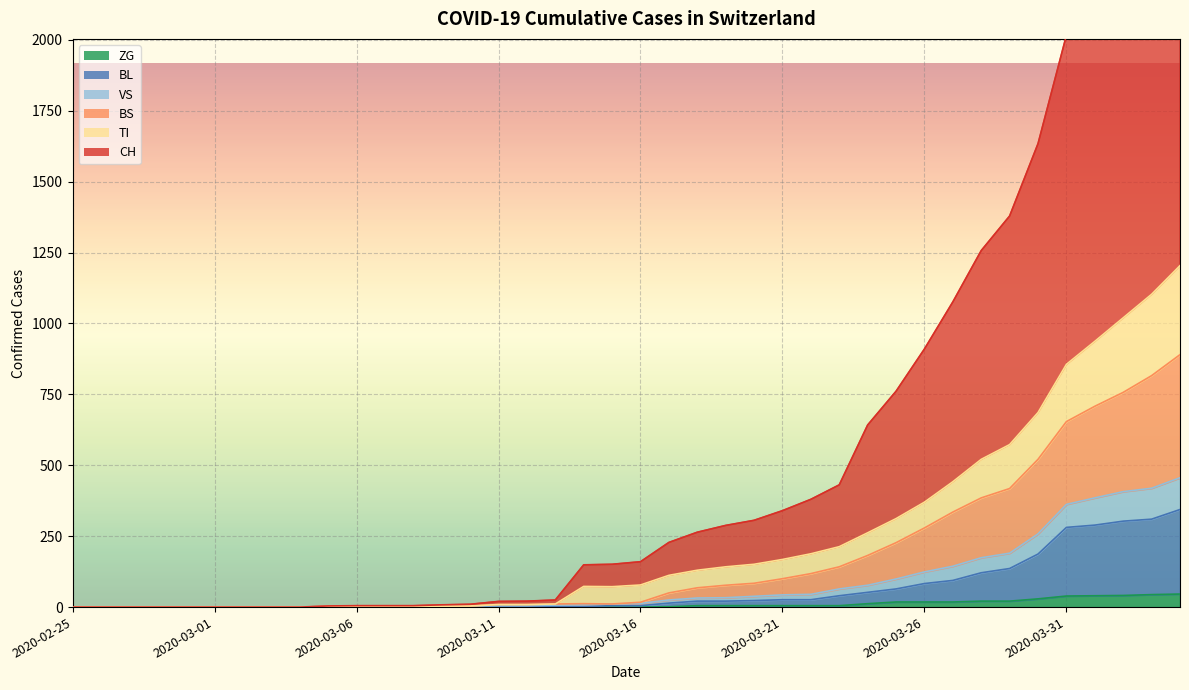

What is the sum of all VS values?

3439